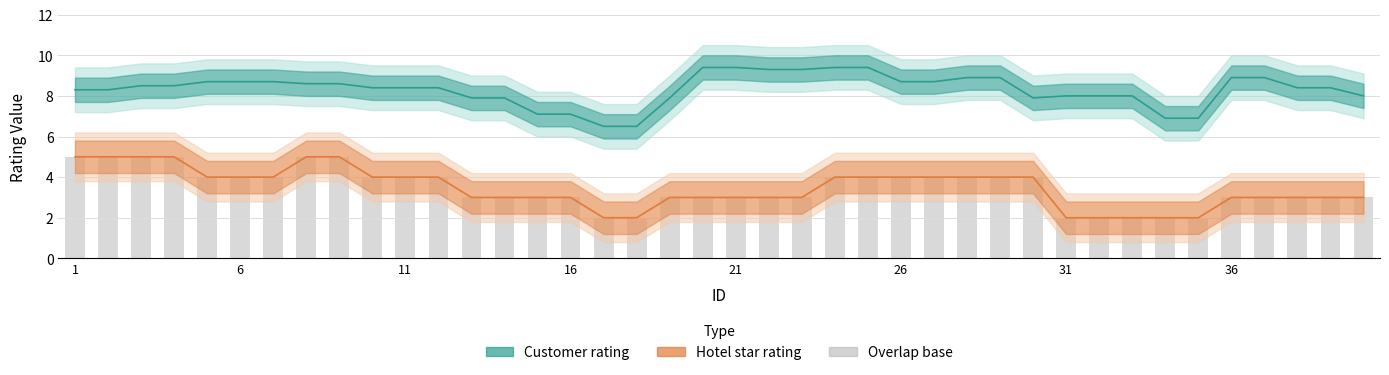

Rank the series by their maximum value, from highest to lowest.

Customer rating (line), Hotel star rating (line), Overlap base